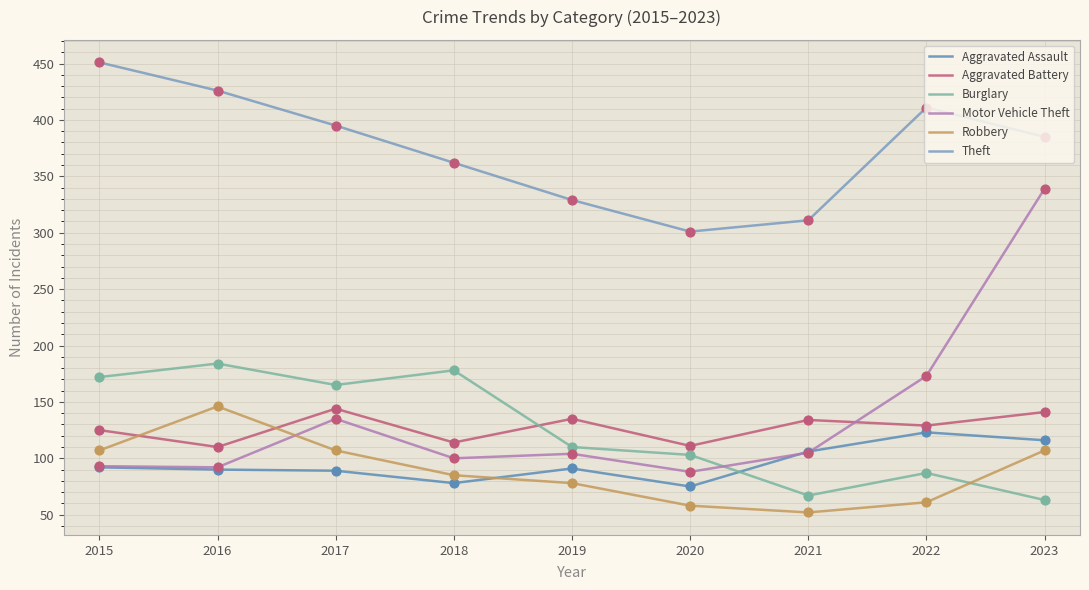

Is the value of Theft at 2022 greater than the value of Motor Vehicle Theft at 2021?

Yes